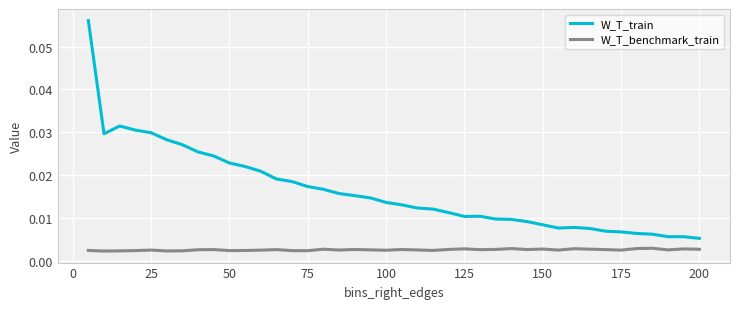

How many lines are shown in the chart?

2